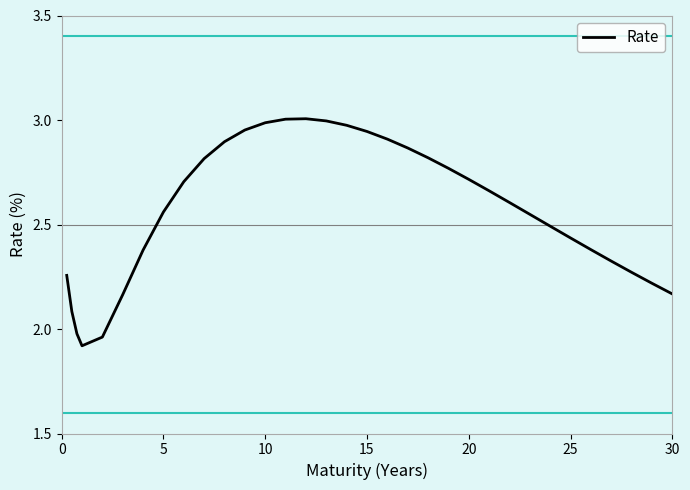

How many lines are shown in the chart?

1